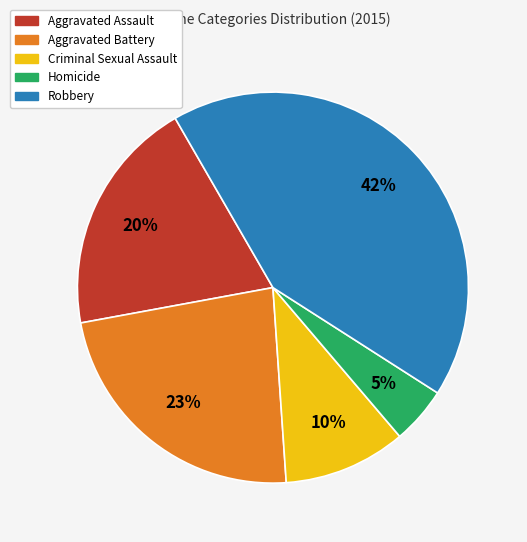

Which category has the smallest portion of the pie?

Homicide